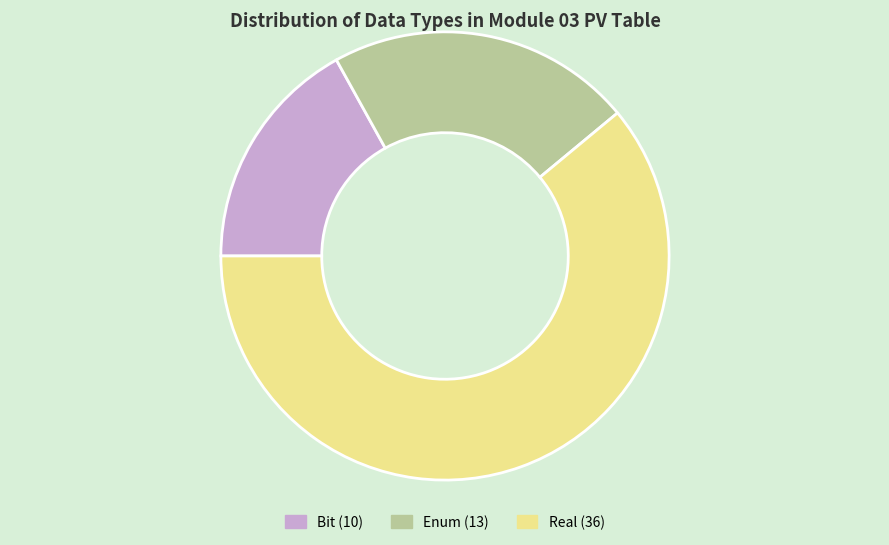

Does Bit represent more than half of the total?

No